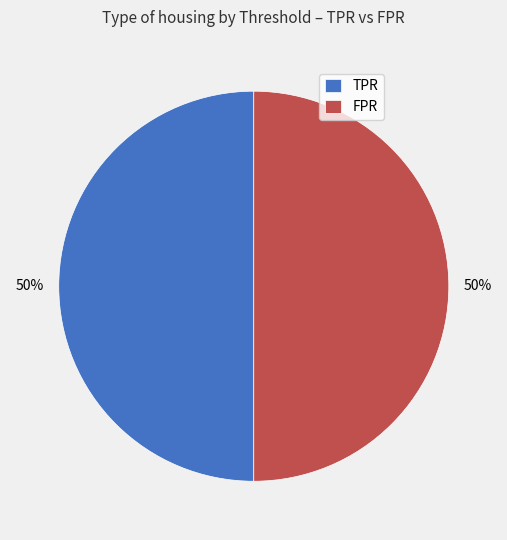

To the nearest percent, what is the average slice percentage?

50%